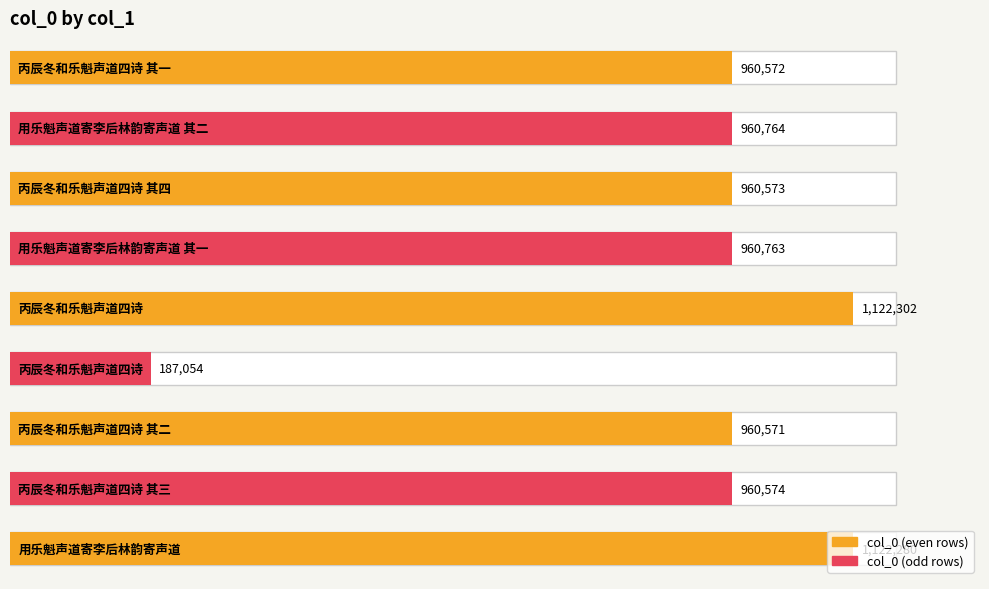

The chart shows a value of 1630596 at 丙辰冬和乐魁声道四诗 其三. True or false?

False